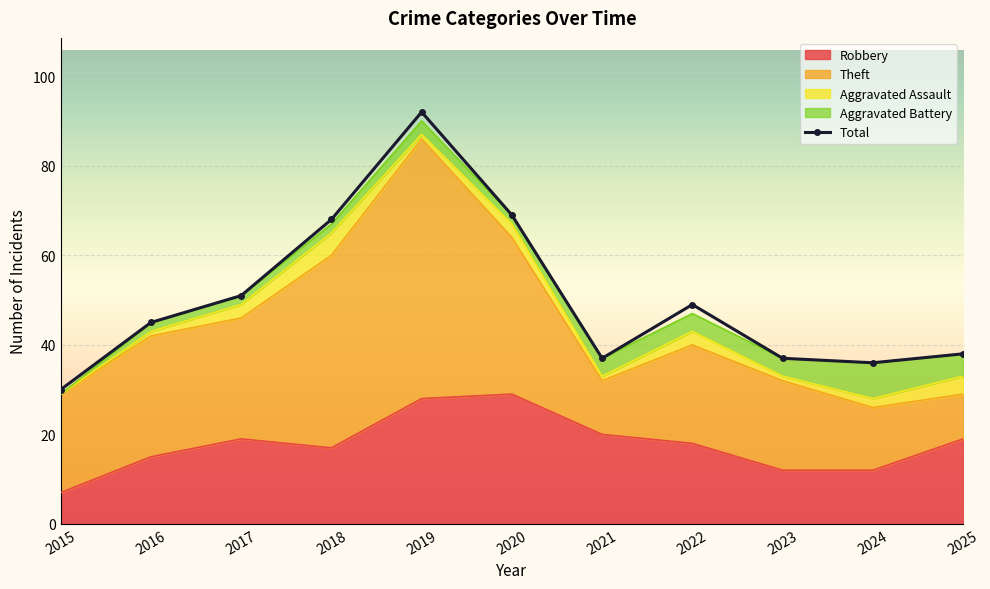

Approximately how many times larger is the value at 2022 compared to 2017?

1.0